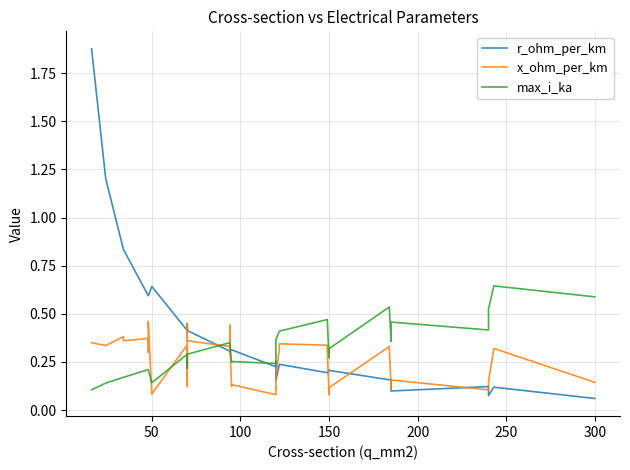

Reading left to right, transcribe all the data shown in this chart.

r_ohm_per_km: 1.9	1.2	0.8	0.8	0.6	0.6	0.6	0.6	0.6	0.4	0.4	0.4	0.4	0.4	0.3	0.3	0.3	0.3	0.3	0.3	0.2	0.3	0.3	0.2	0.2	0.2	0.2	0.2	0.2	0.2	0.2	0.2	0.2	0.2	0.1	0.1	0.1	0.1	0.1	0.1
x_ohm_per_km: 0.3	0.3	0.4	0.4	0.4	0.3	0.3	0.5	0.1	0.3	0.1	0.1	0.5	0.4	0.3	0.3	0.4	0.3	0.1	0.1	0.1	0.1	0.1	0.2	0.3	0.3	0.3	0.3	0.1	0.1	0.1	0.3	0.1	0.1	0.2	0.1	0.1	0.1	0.3	0.1
max_i_ka: 0.1	0.1	0.2	0.2	0.2	0.2	0.2	0.2	0.1	0.3	0.2	0.2	0.3	0.3	0.3	0.3	0.3	0.3	0.2	0.3	0.2	0.3	0.3	0.4	0.4	0.4	0.5	0.5	0.3	0.3	0.3	0.5	0.4	0.4	0.5	0.4	0.4	0.5	0.6	0.6